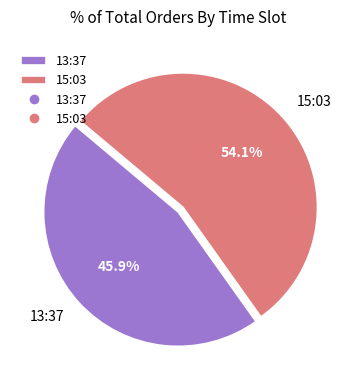

Which has a higher value, 15:03 or 13:37?

15:03